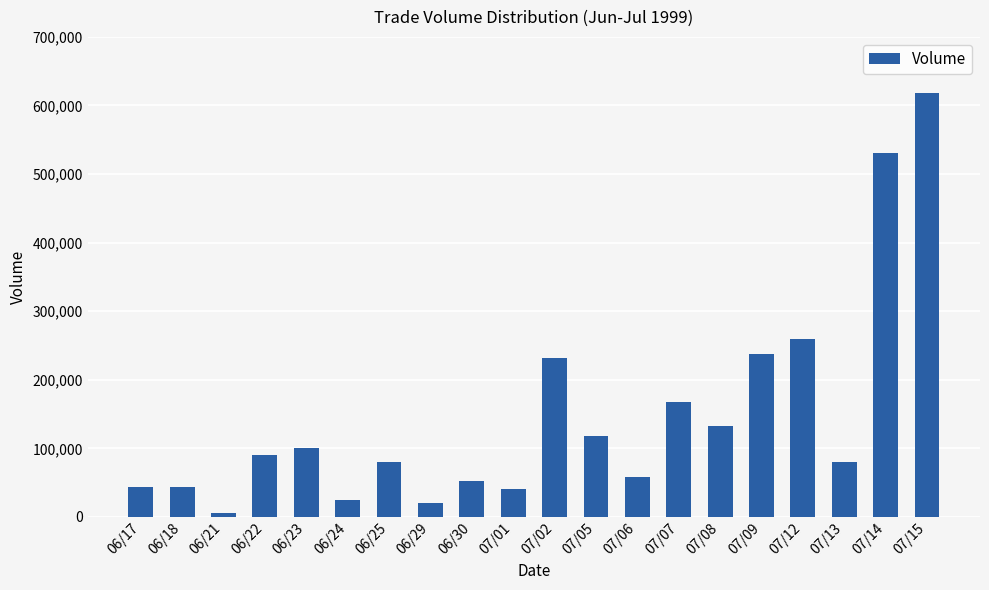

Reading right to left, extract all data points from this chart.

618000	530000	80000	260000	238000	133000	167000	58000	118000	231000	40000	52000	20000	80000	25000	100000	90000	5000	43000	43000